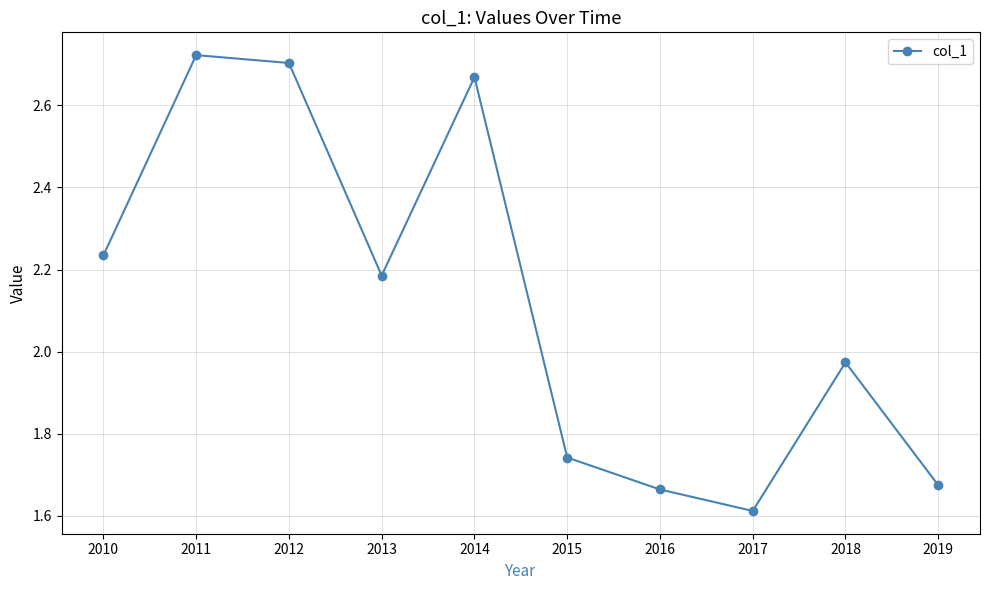

Count the number of categories in the chart.

10